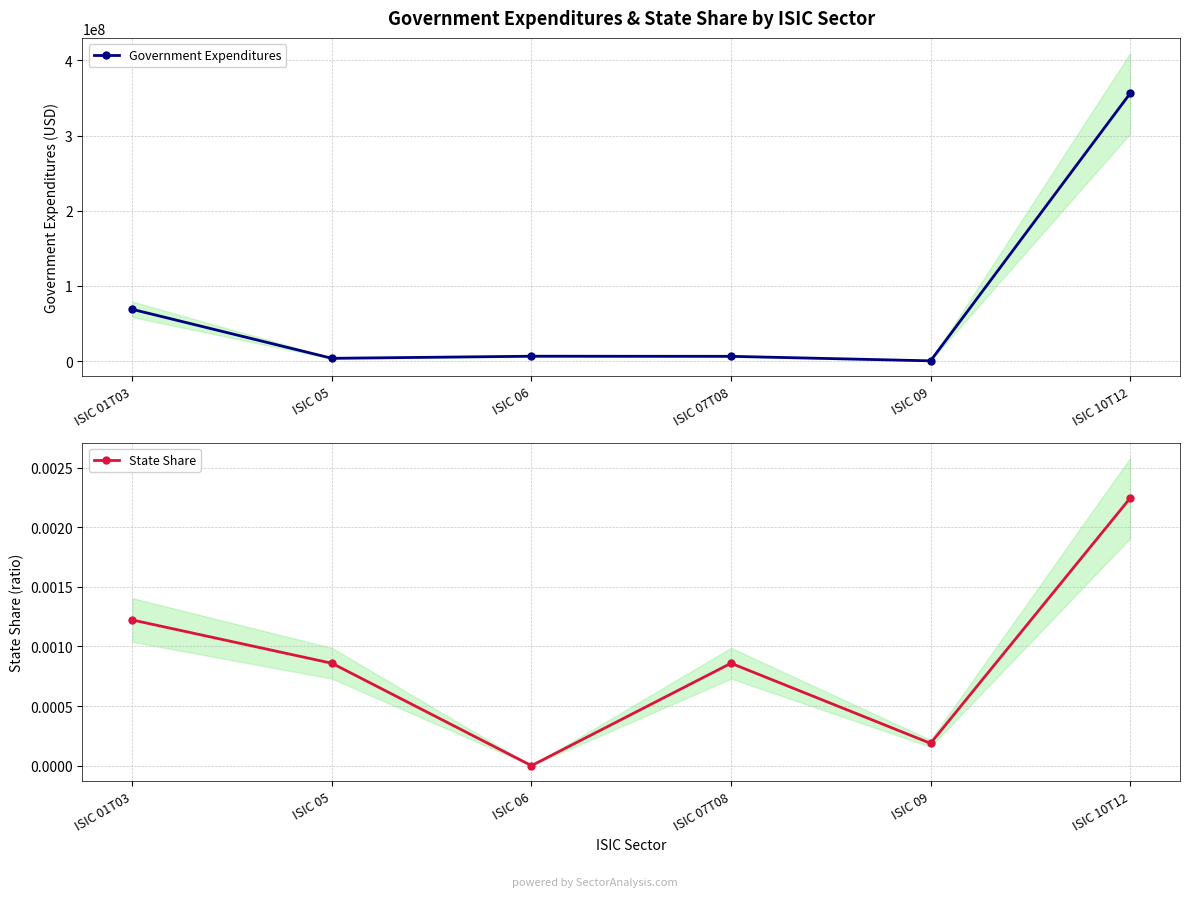

Between ISIC 06 and ISIC 10T12, which series saw the biggest shift?

Government Expenditures